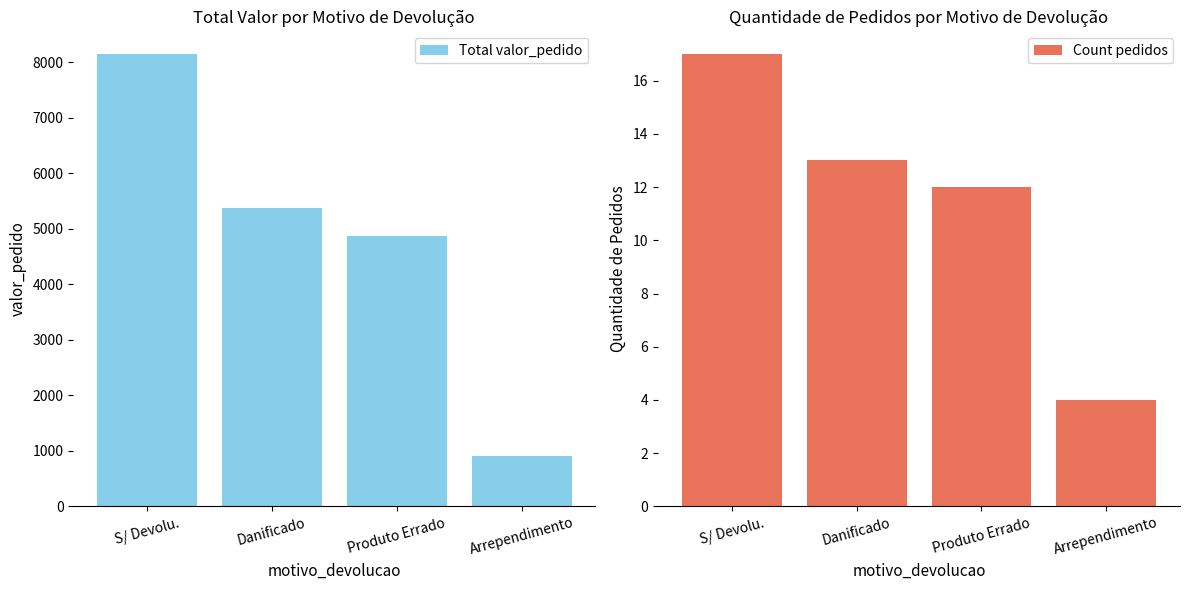

Rank the categories by Total valor_pedido value from highest to lowest.

S/ Devolu., Danificado, Produto Errado, Arrependimento